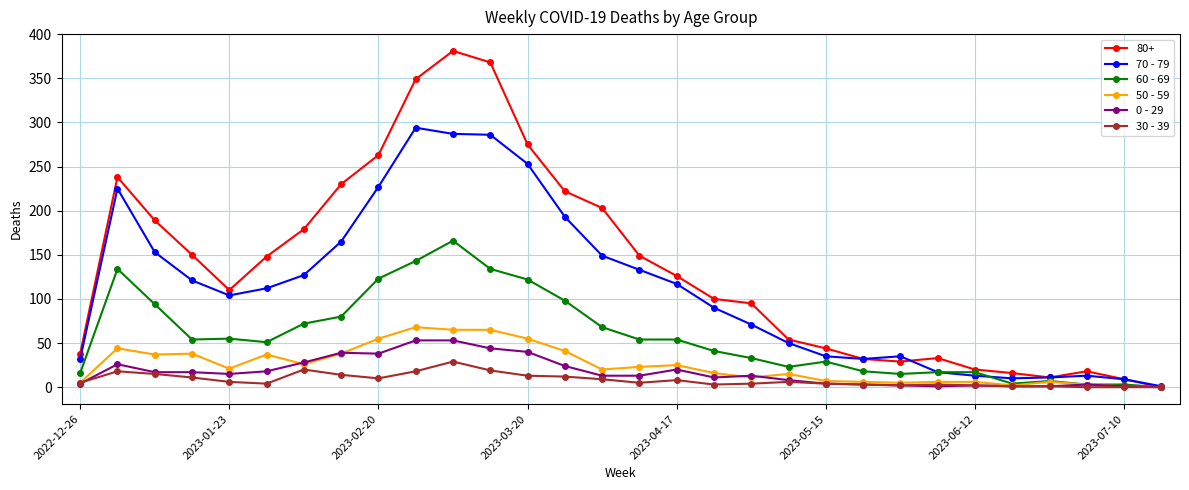

Which series has the largest total across all categories?

80+